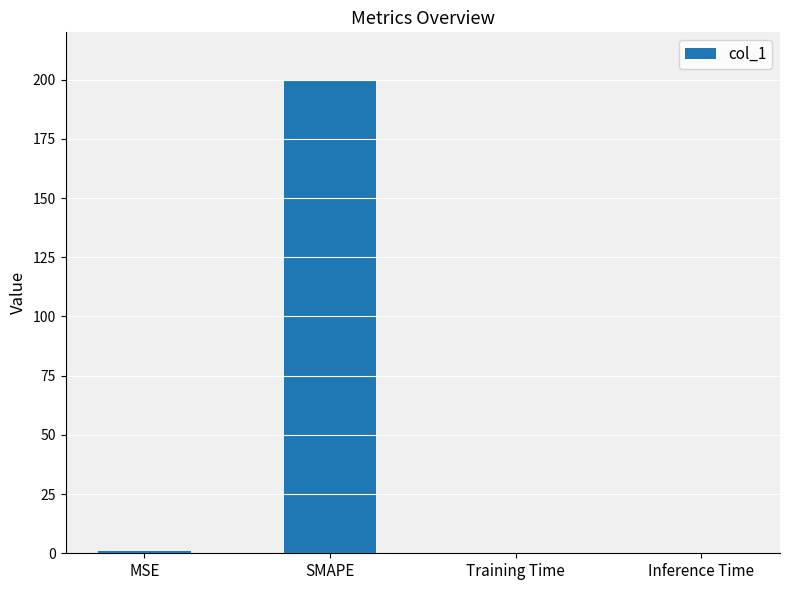

What value does the data have at SMAPE?

200.0